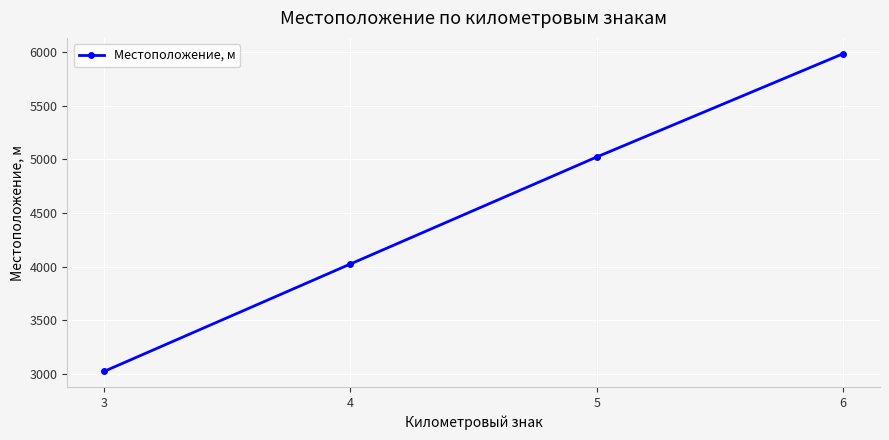

Is it true that the value at 5 is 1693?

False